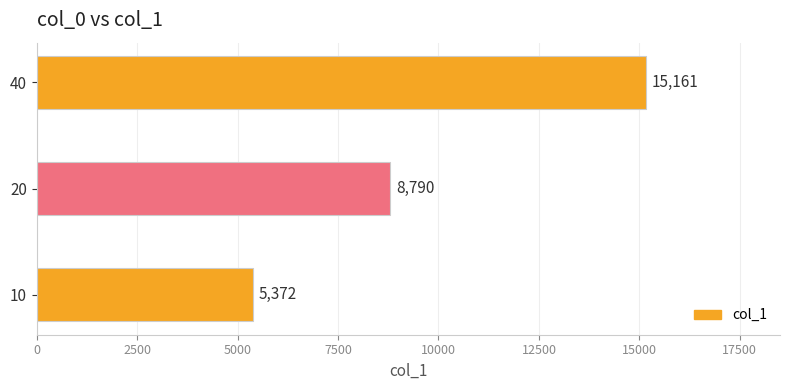

What is the average value?

9774